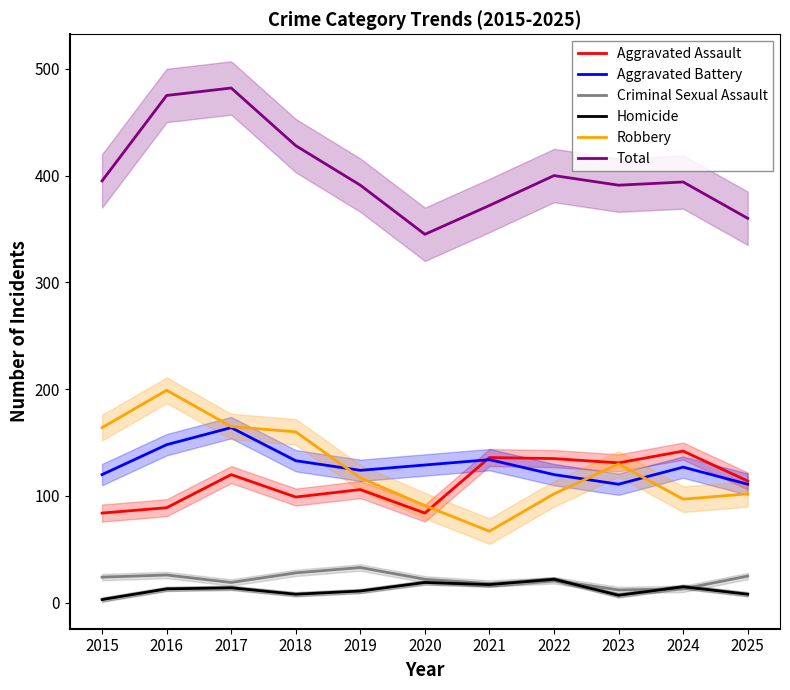

How many data points in Robbery are less than 117?

5